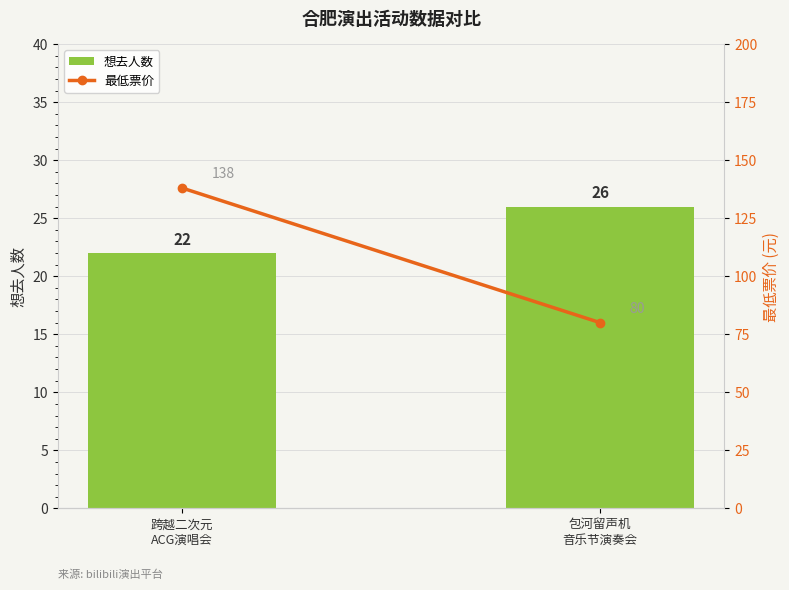

Which series has the widest spread of values?

最低票价